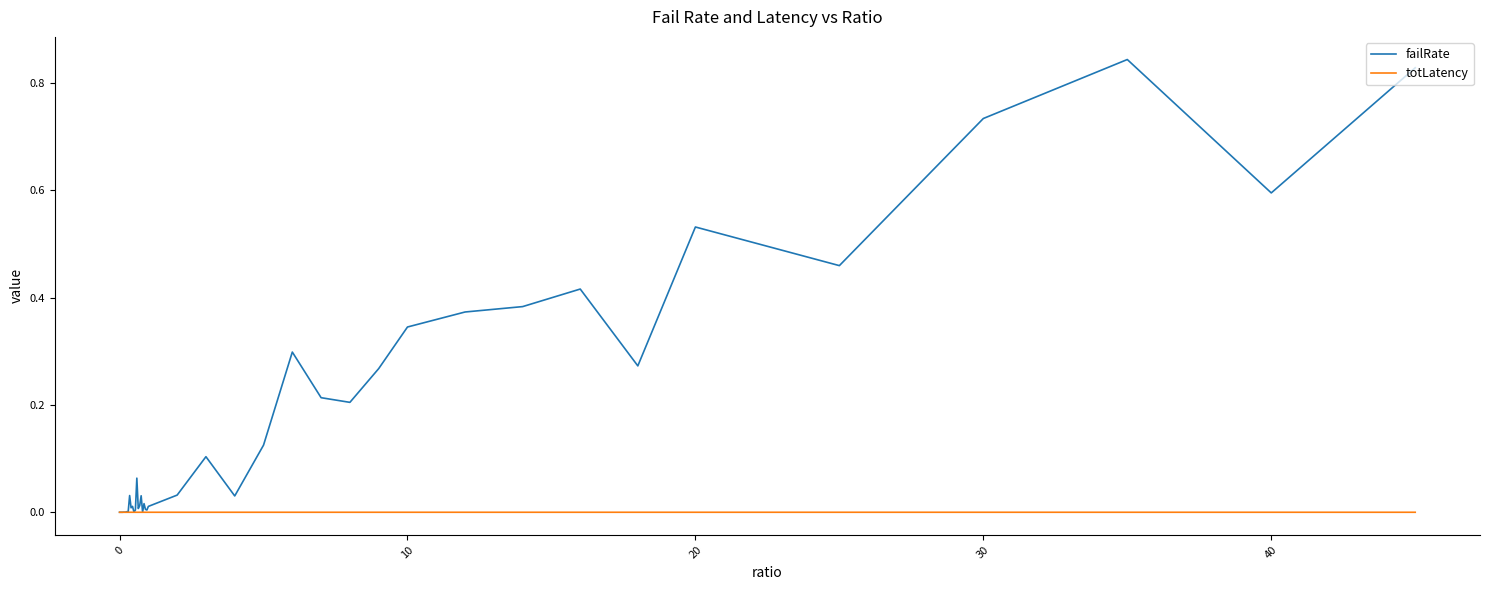

Is this an area chart (filled region under the line)?

No